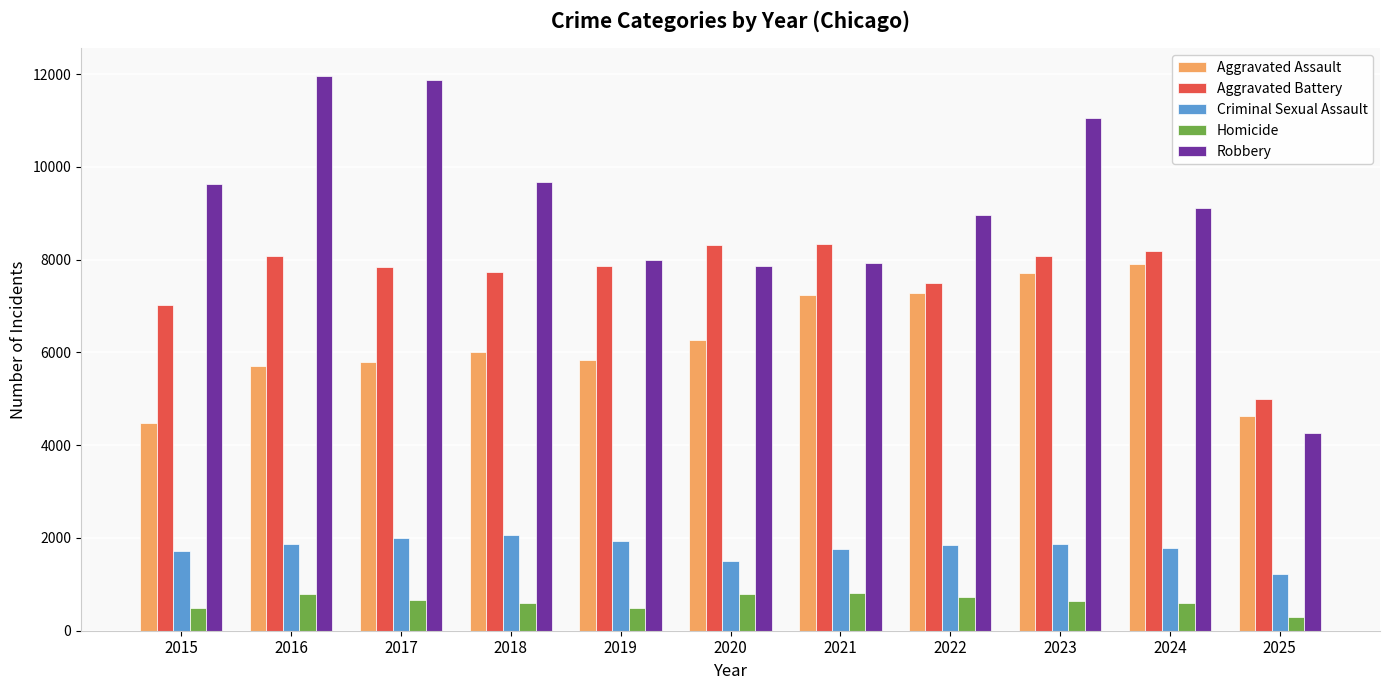

How many bars are there in total?

55